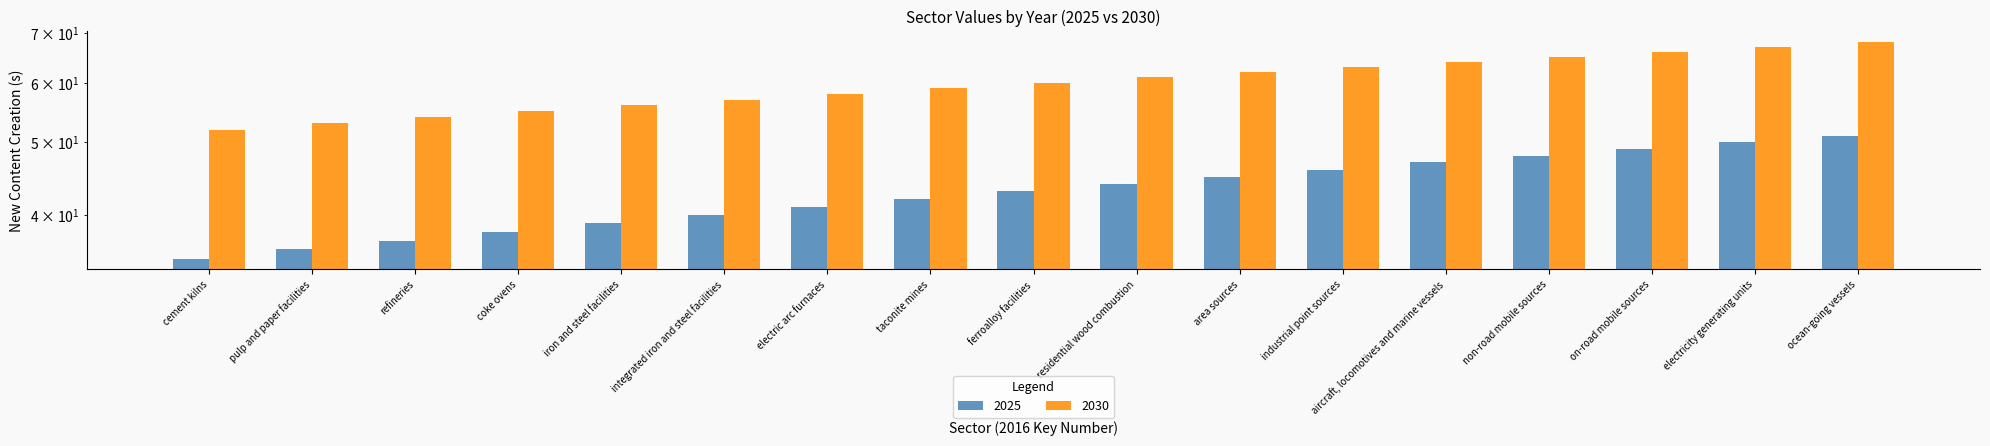

What is the sum of all 2030 values?

1020